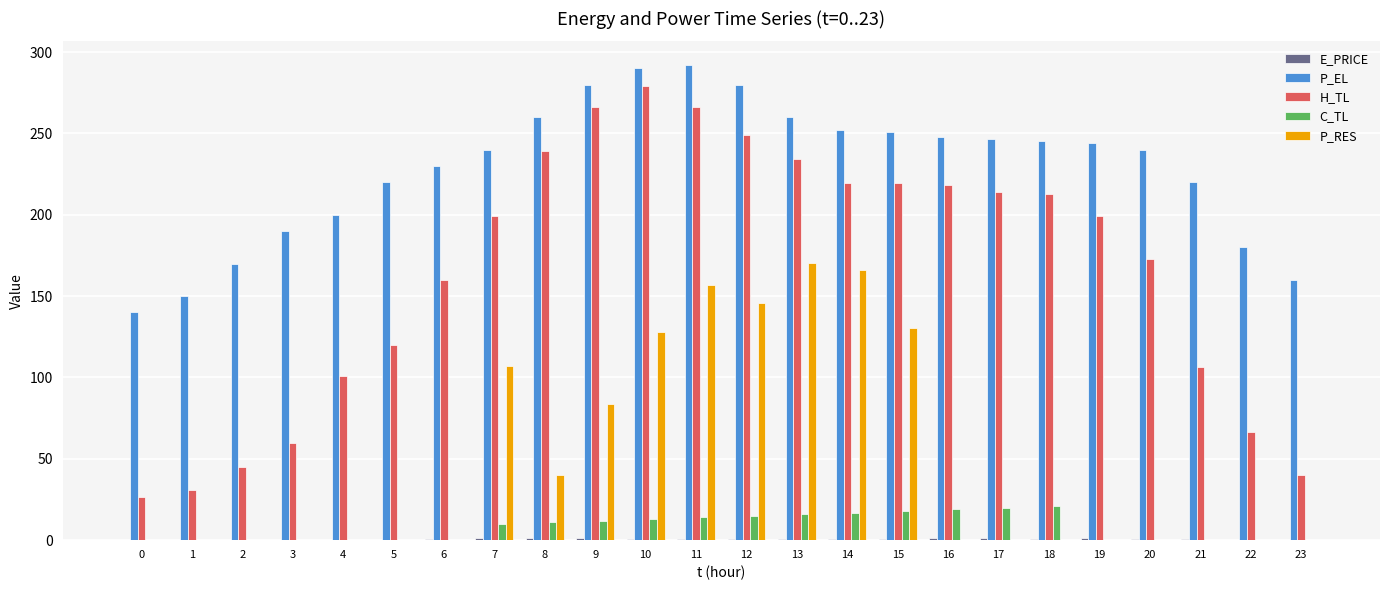

What is the greatest value displayed?

292.0